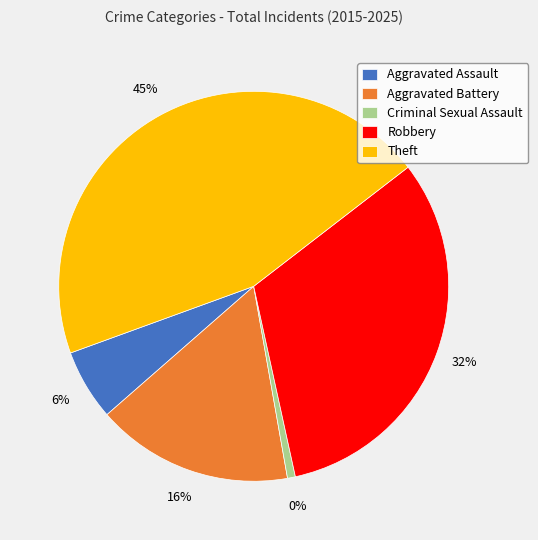

Is Robbery the majority of the pie?

No